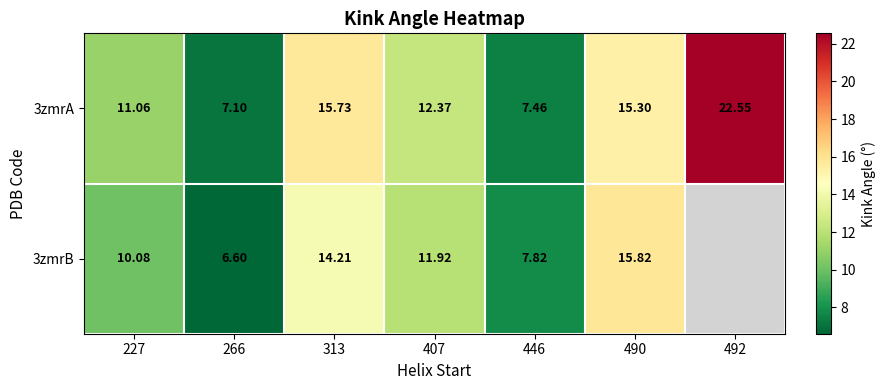

Which category has the lowest value across all series?

266